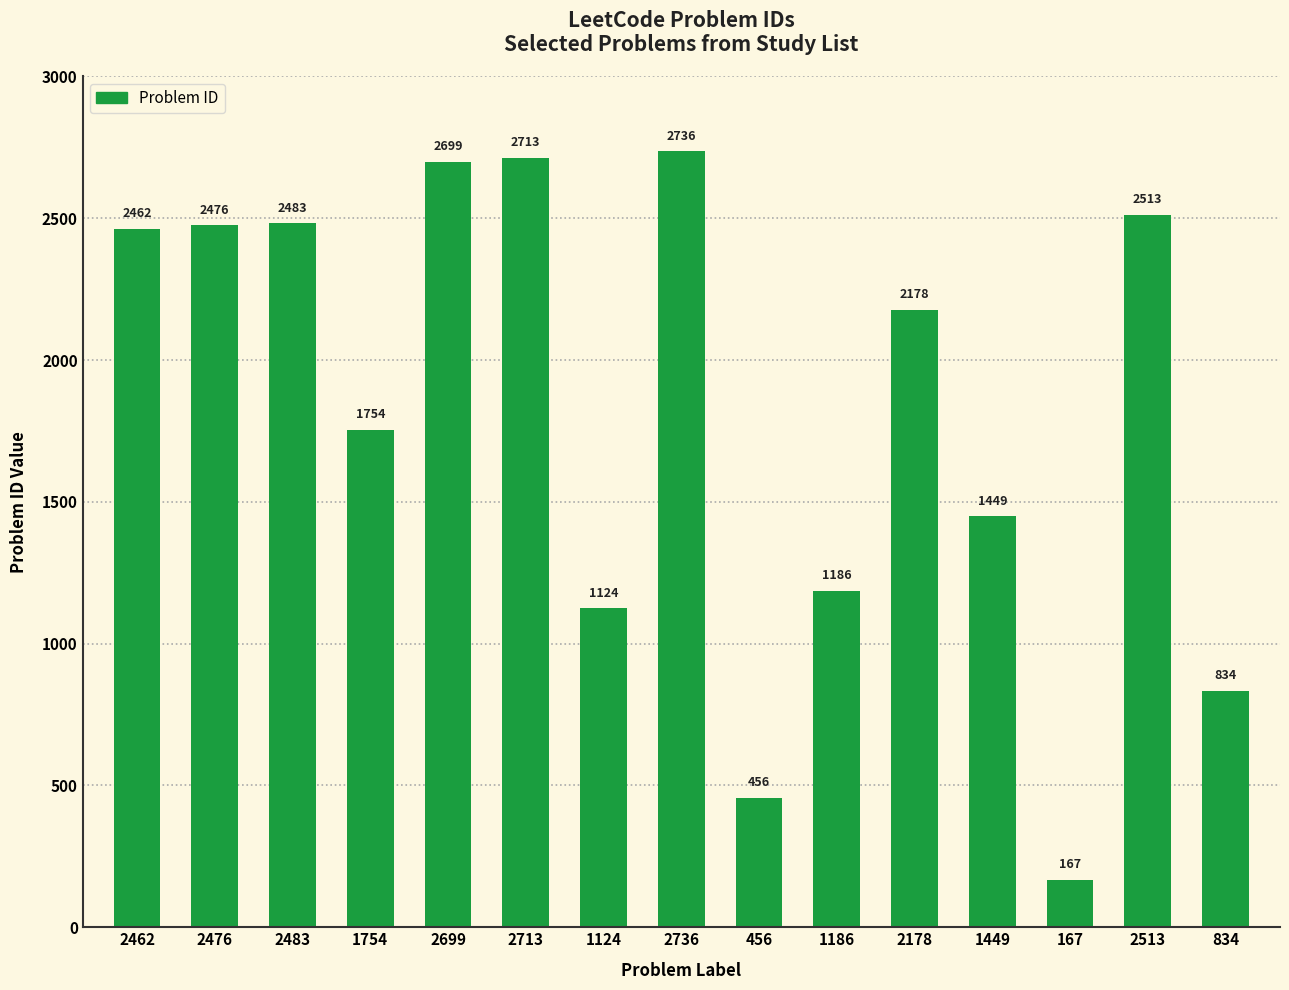

At which category does the chart reach its peak across all series?

2736